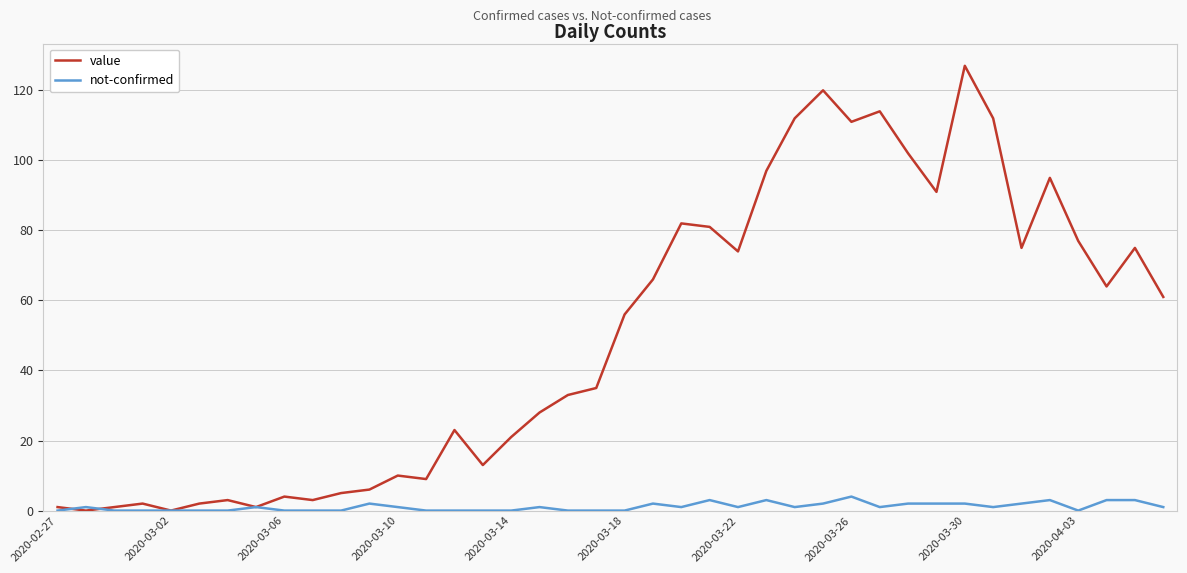

Which series has the largest range (max minus min)?

value